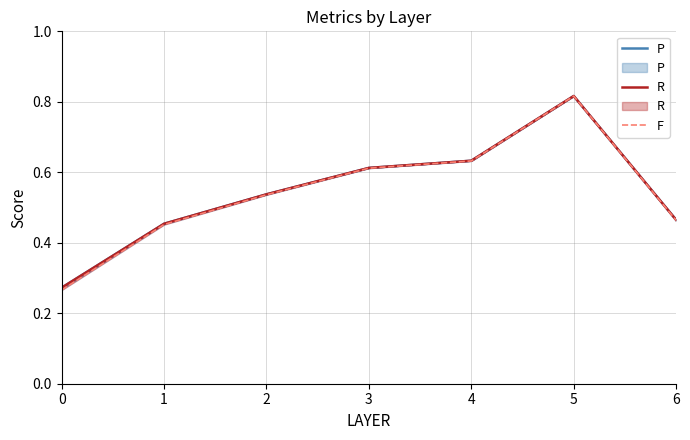

What is the approximate value of F at 2?

0.5